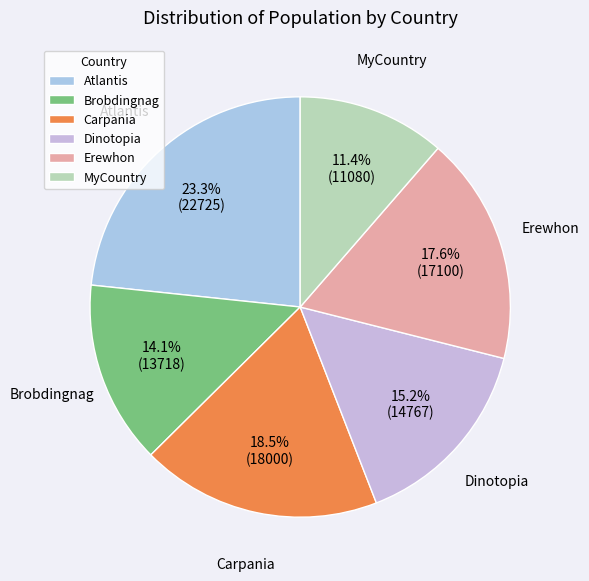

The Brobdingnag slice represents 14% of the pie. True or false?

True